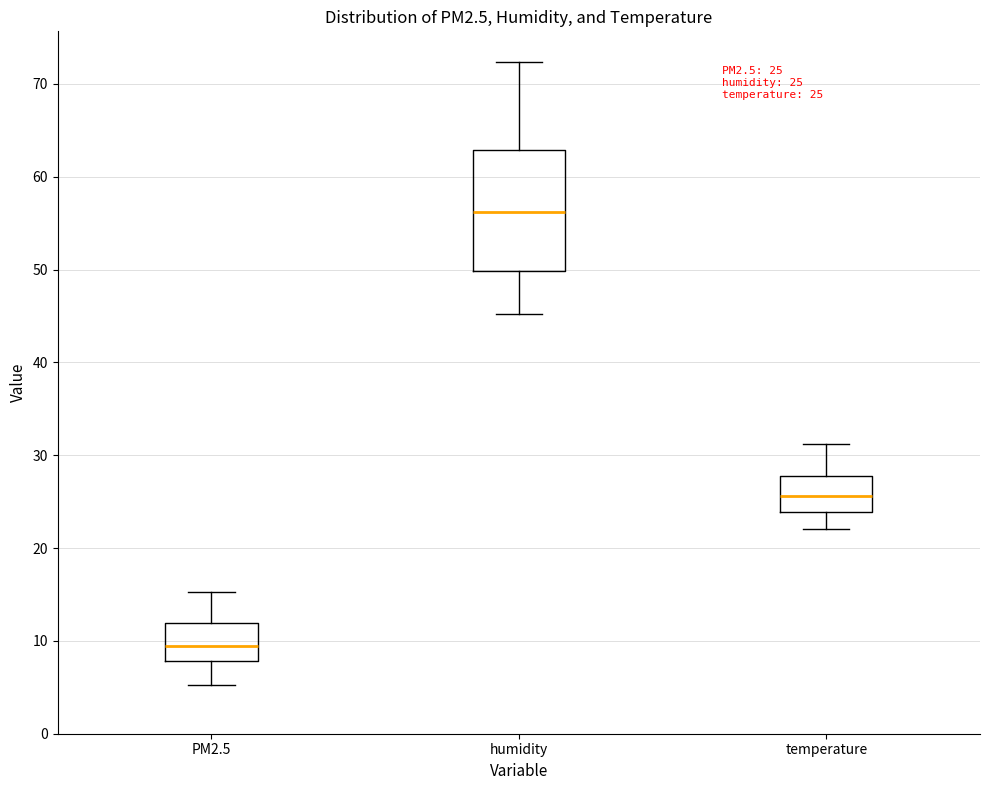

Which box has the highest median line?

humidity